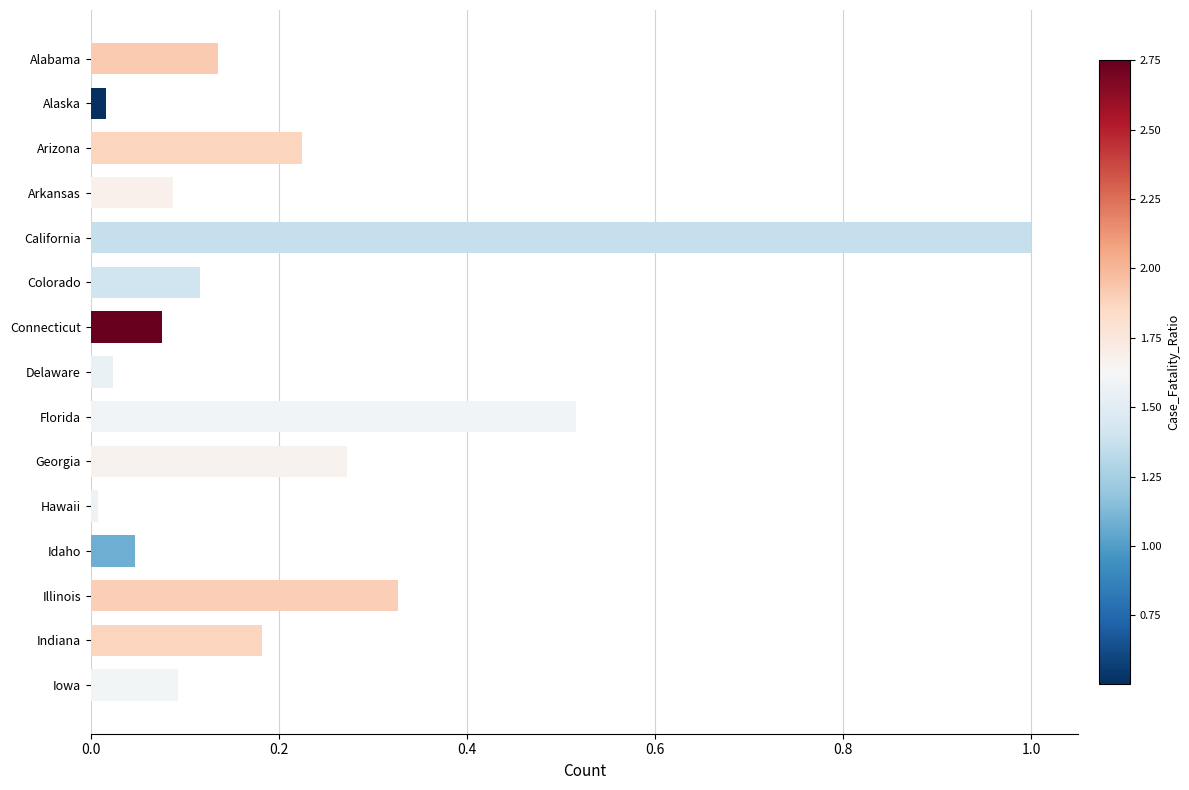

The value at Illinois is 0.5. True or false?

False